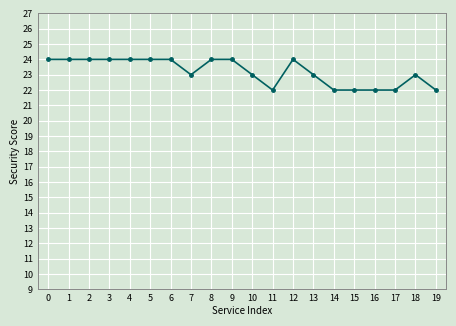

What is the smallest value displayed?

22